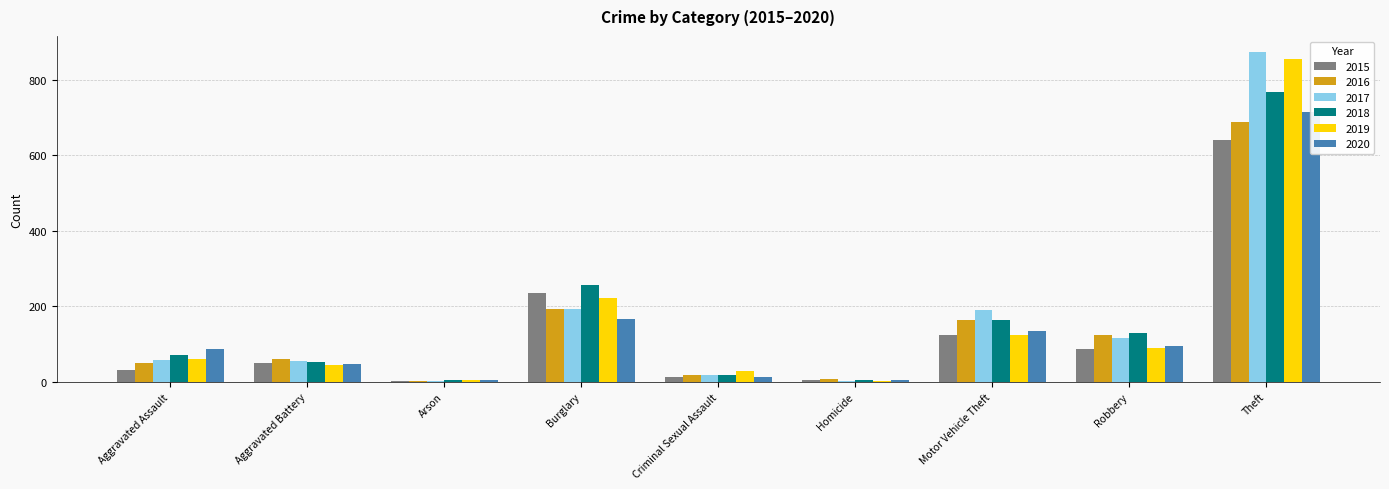

Rank the series by their maximum value, from lowest to highest.

2015, 2016, 2020, 2018, 2019, 2017